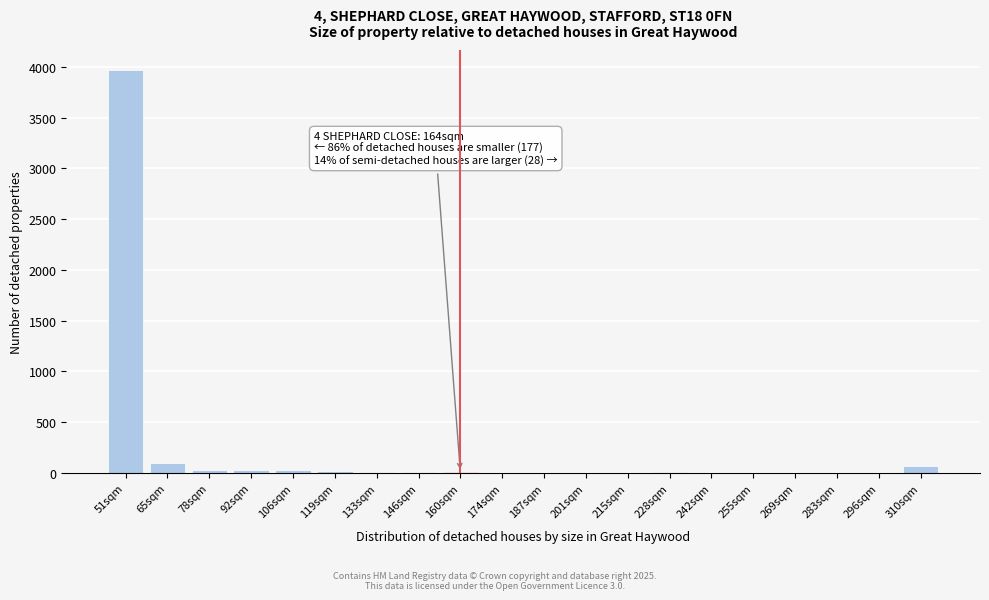

True or false: the data shows 2 at 242sqm.

True